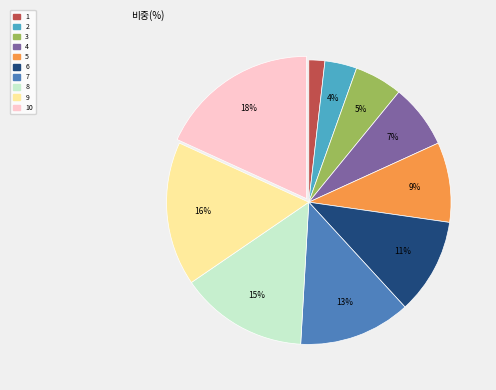

To the nearest percent, what is the average slice percentage?

10%